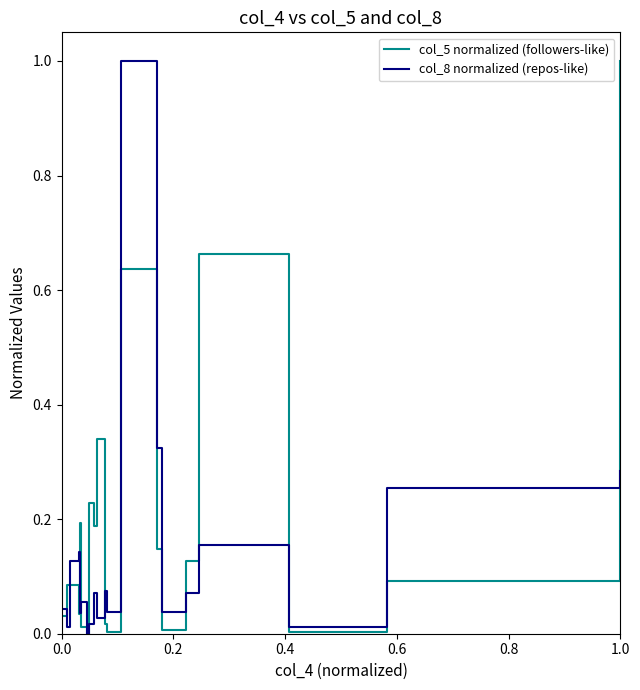

What is the maximum value for col_5 normalized (followers-like)?

1.0